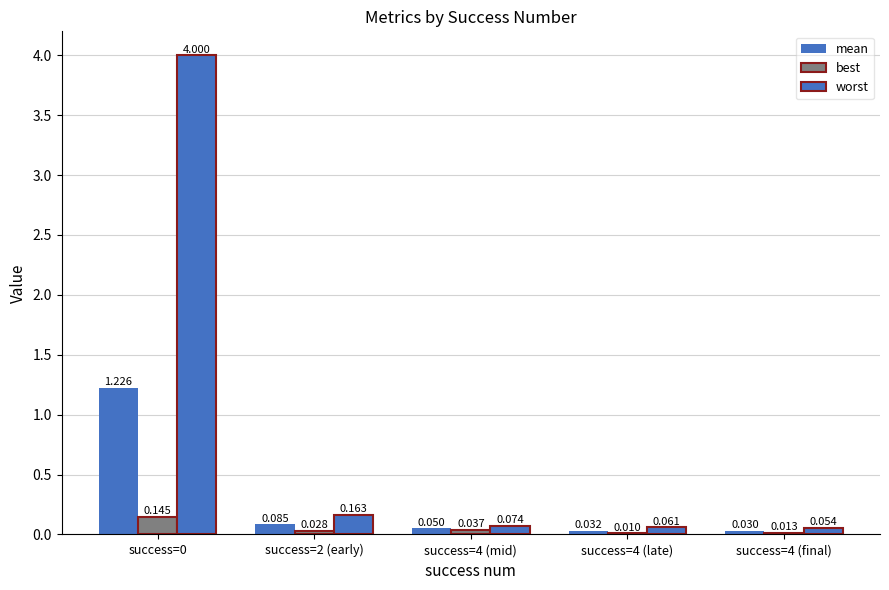

Is the value of worst at success=2 (early) greater than the value of mean at success=2 (early)?

Yes